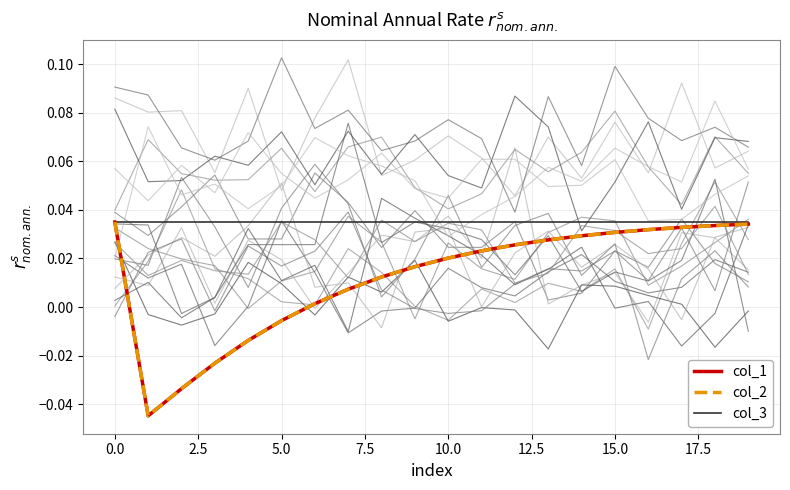

How many data points in col_2 are above 0?

15